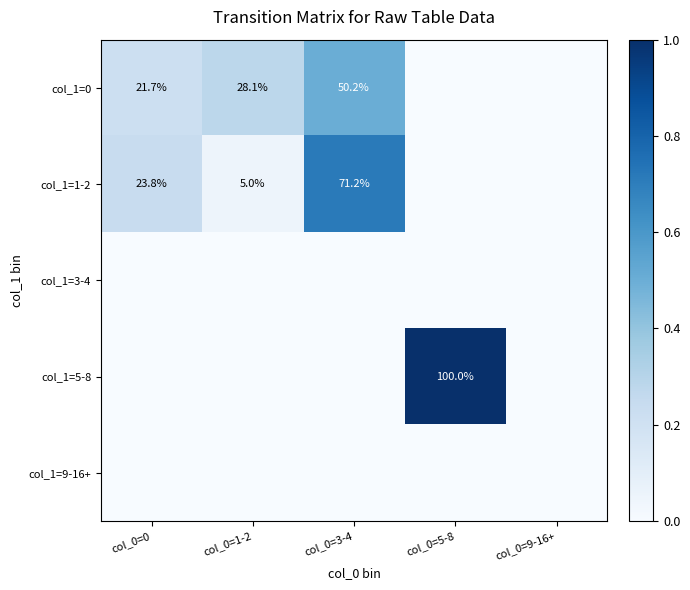

Which series has the largest total across all categories?

col_1=0